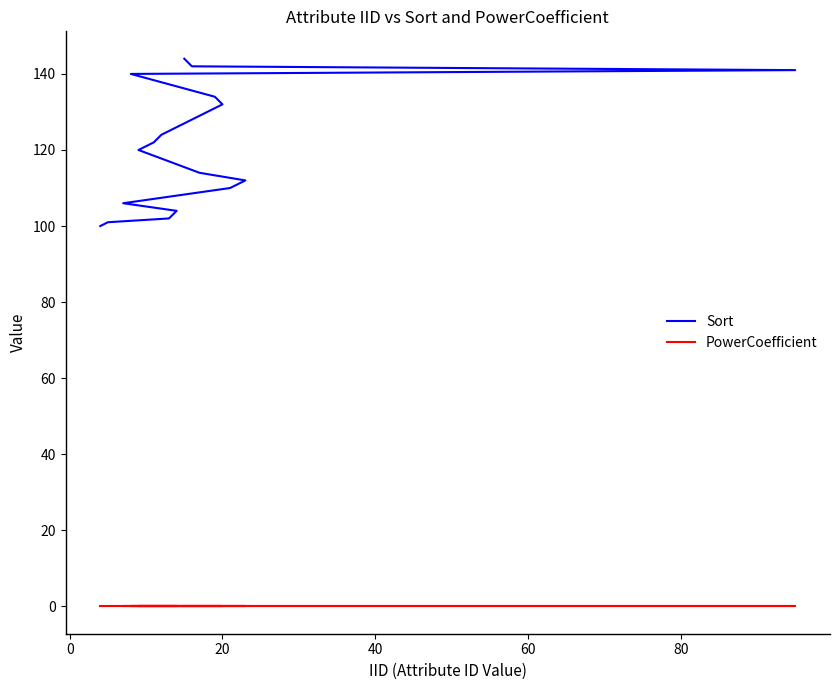

Rank the series by their average value, from lowest to highest.

PowerCoefficient, Sort